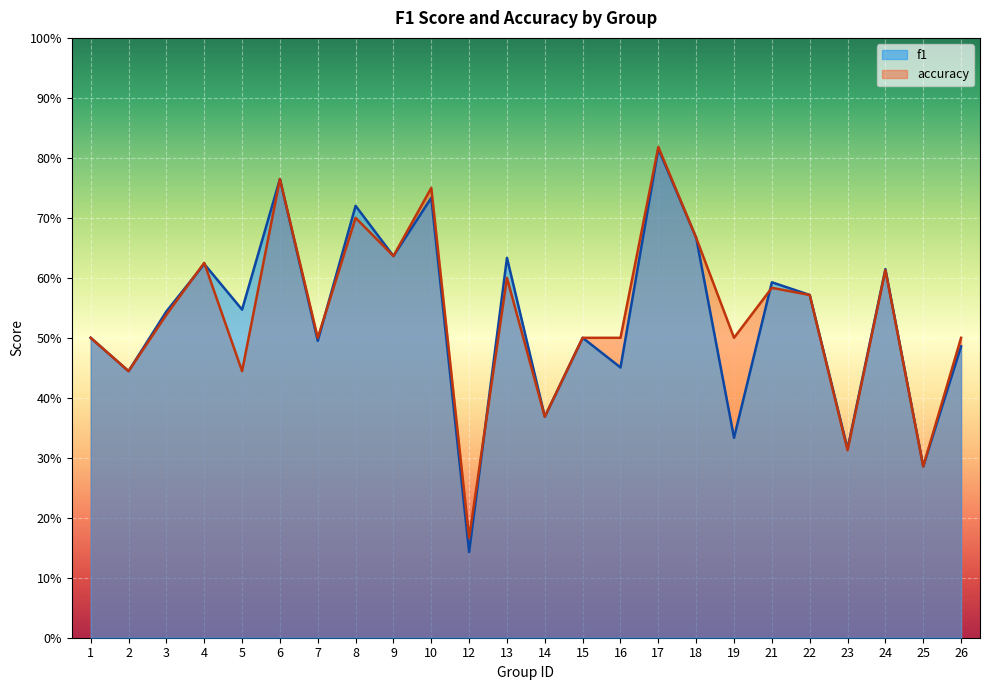

Does the chart display data point markers on the line(s)?

No